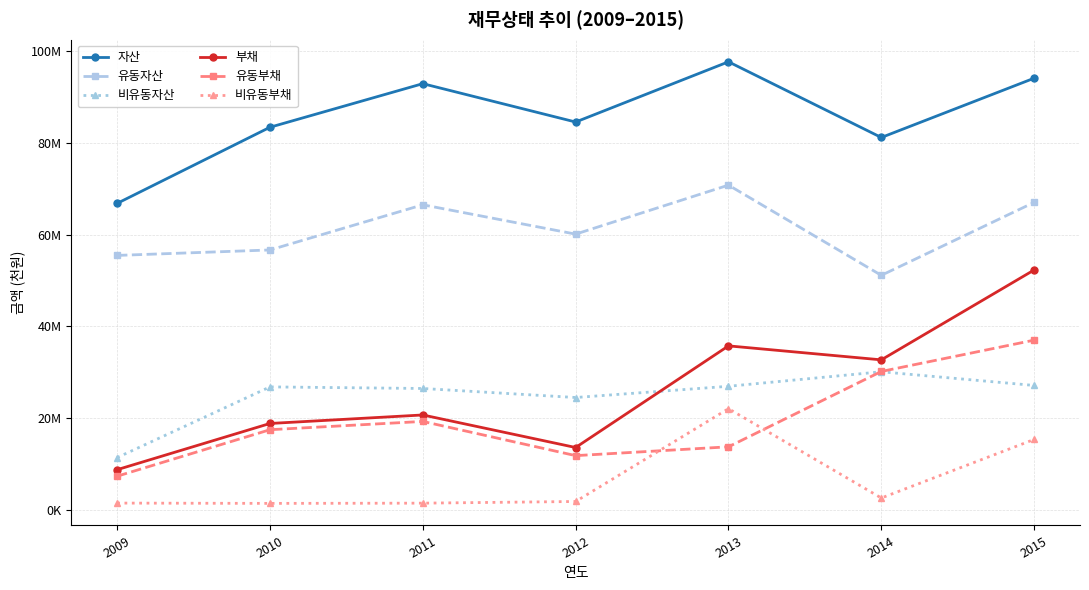

Does the chart have visible grid lines?

Yes